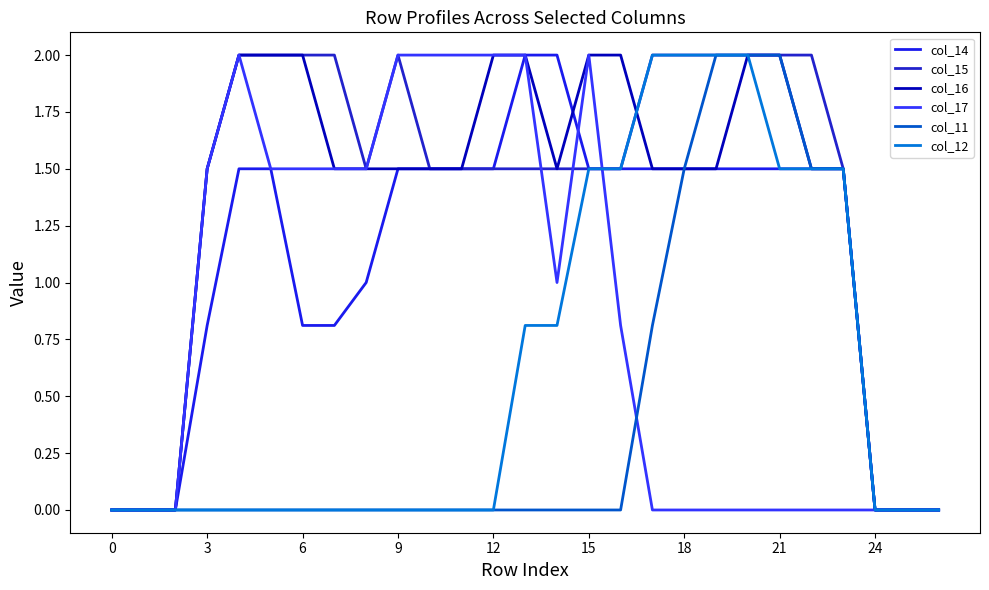

What is the average value of the col_15 series?

1.4